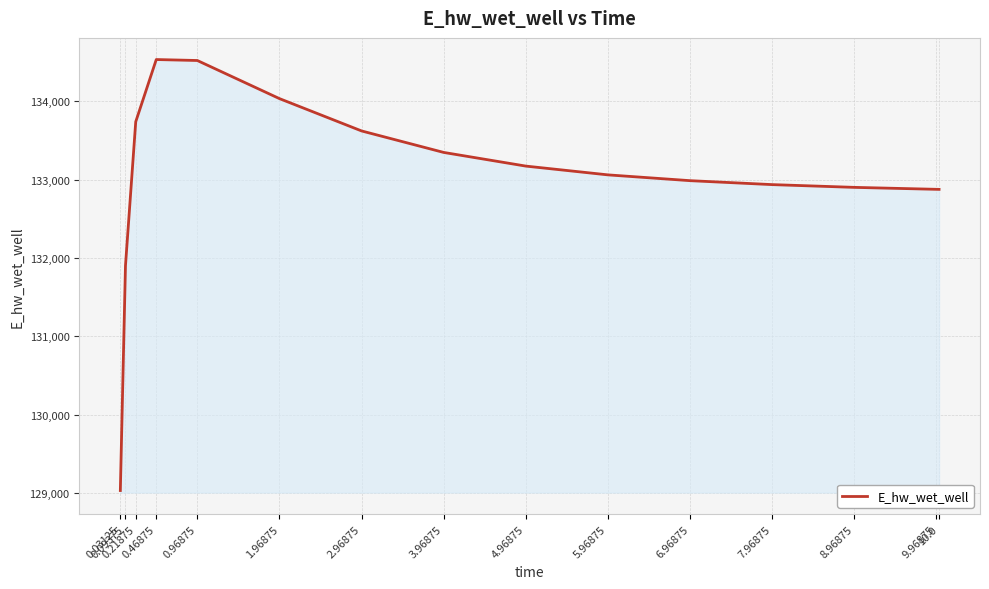

Does the chart display data point markers on the line(s)?

No